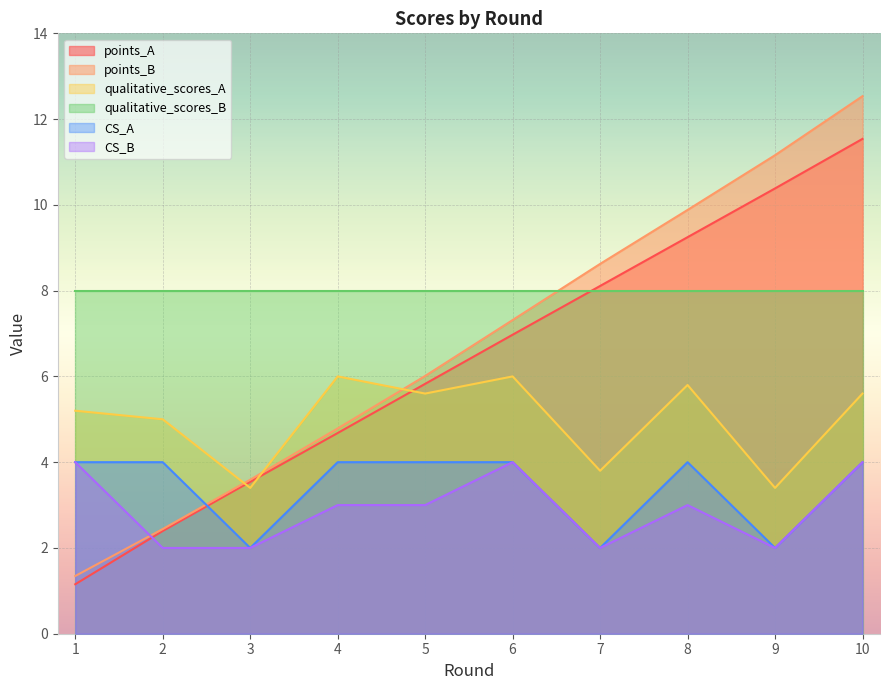

Which series has the largest range (max minus min)?

points_B